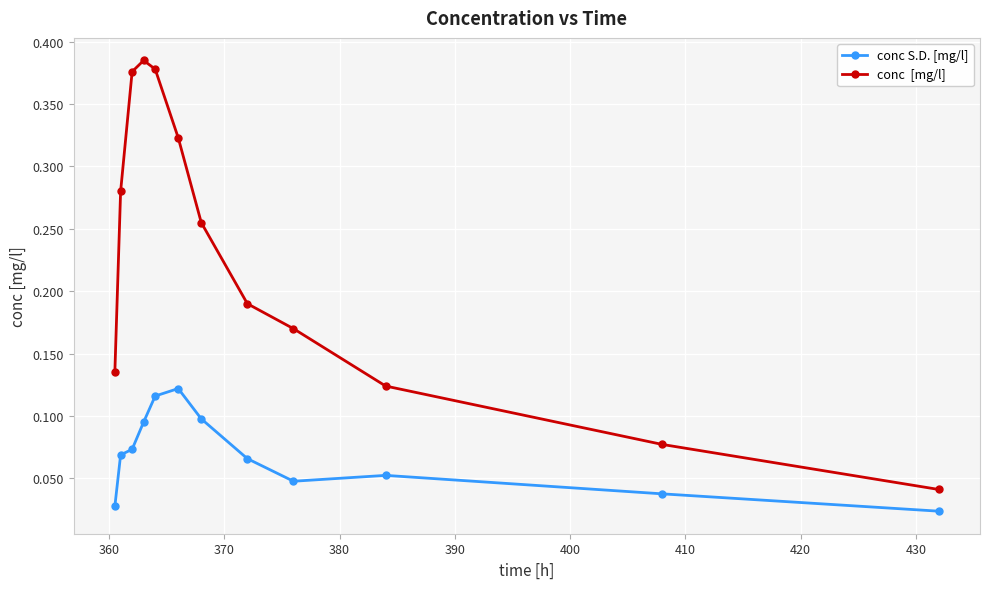

How many lines are shown in the chart?

2